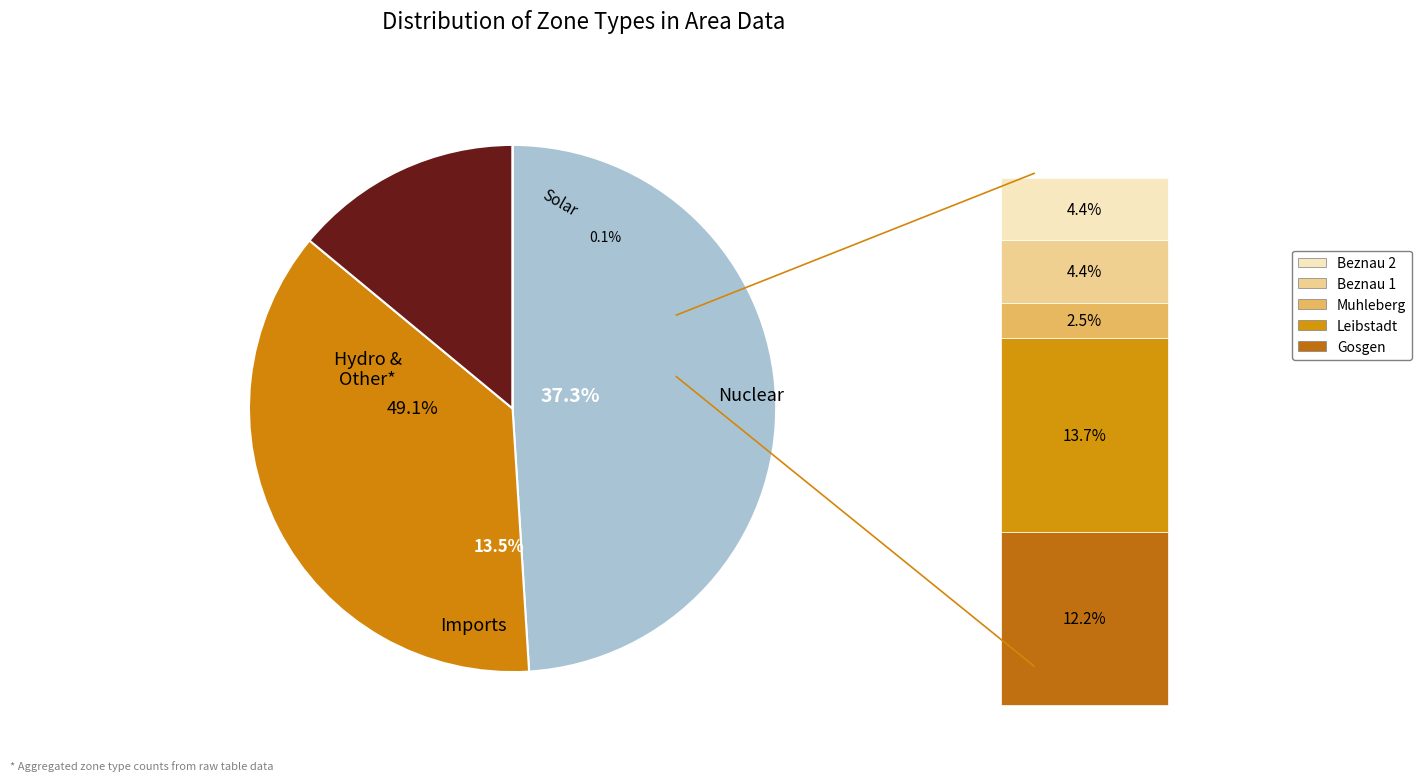

How many slices are in this pie chart?

4